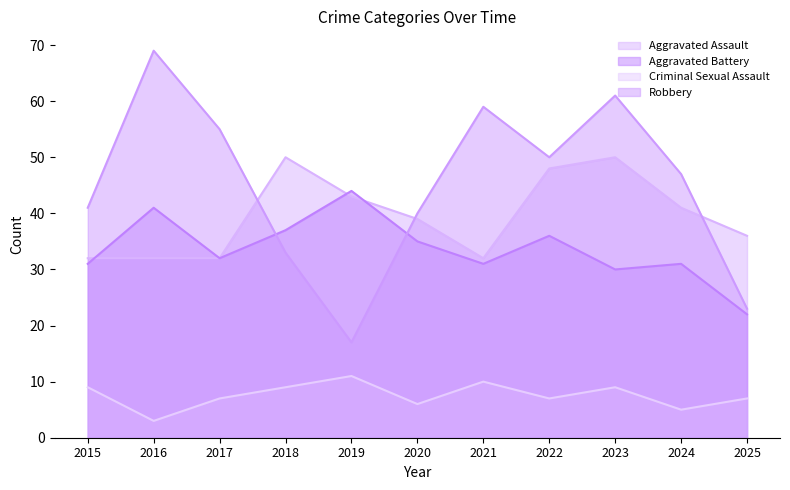

The value of Aggravated Assault at 2018 is 50. True or false?

True